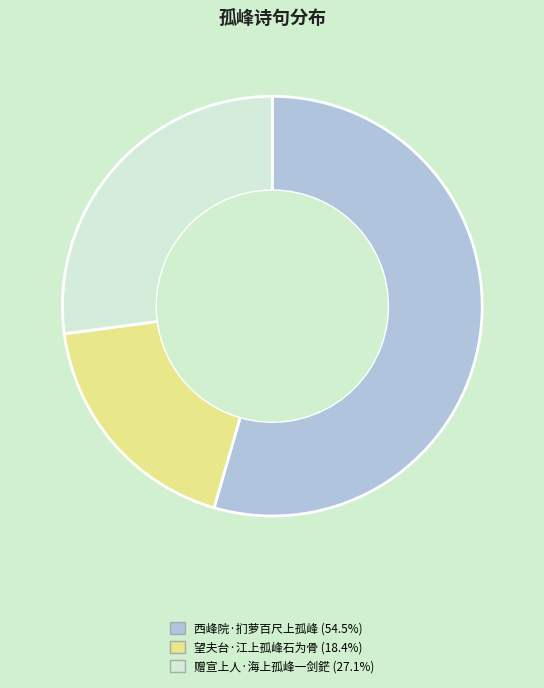

Which category has the biggest portion of the pie?

西峰院·扪萝百尺上孤峰